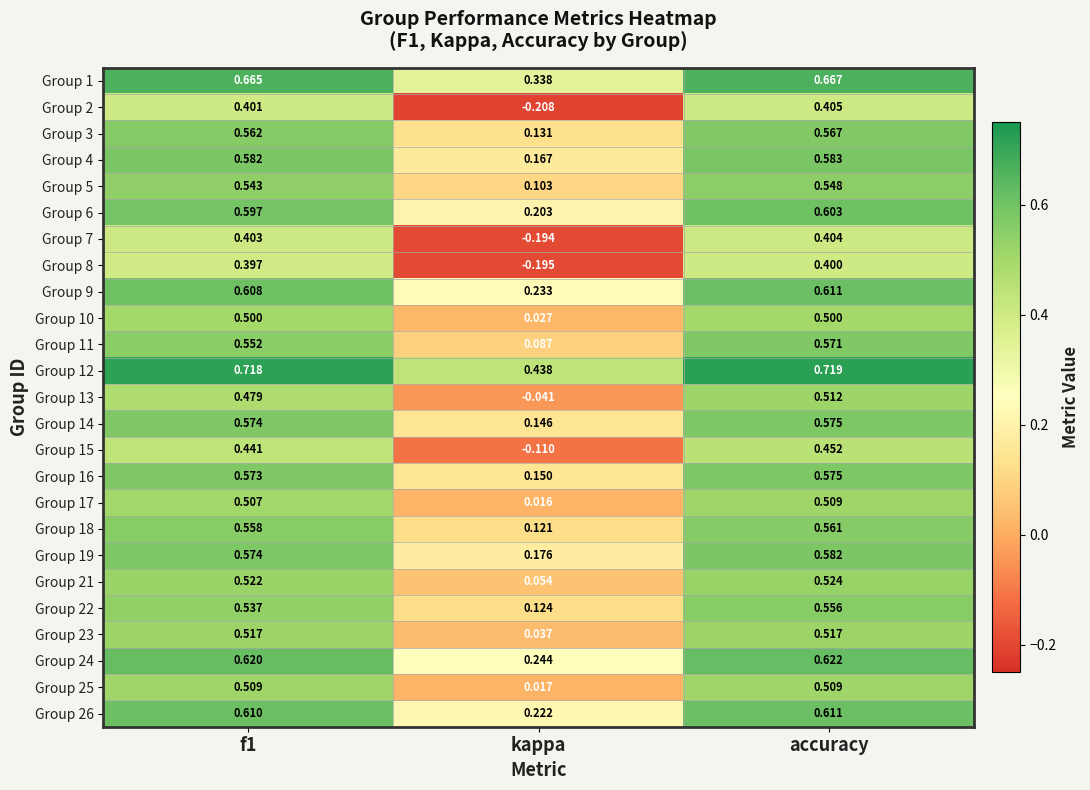

Where is Group 4 nearest to the value 0?

kappa